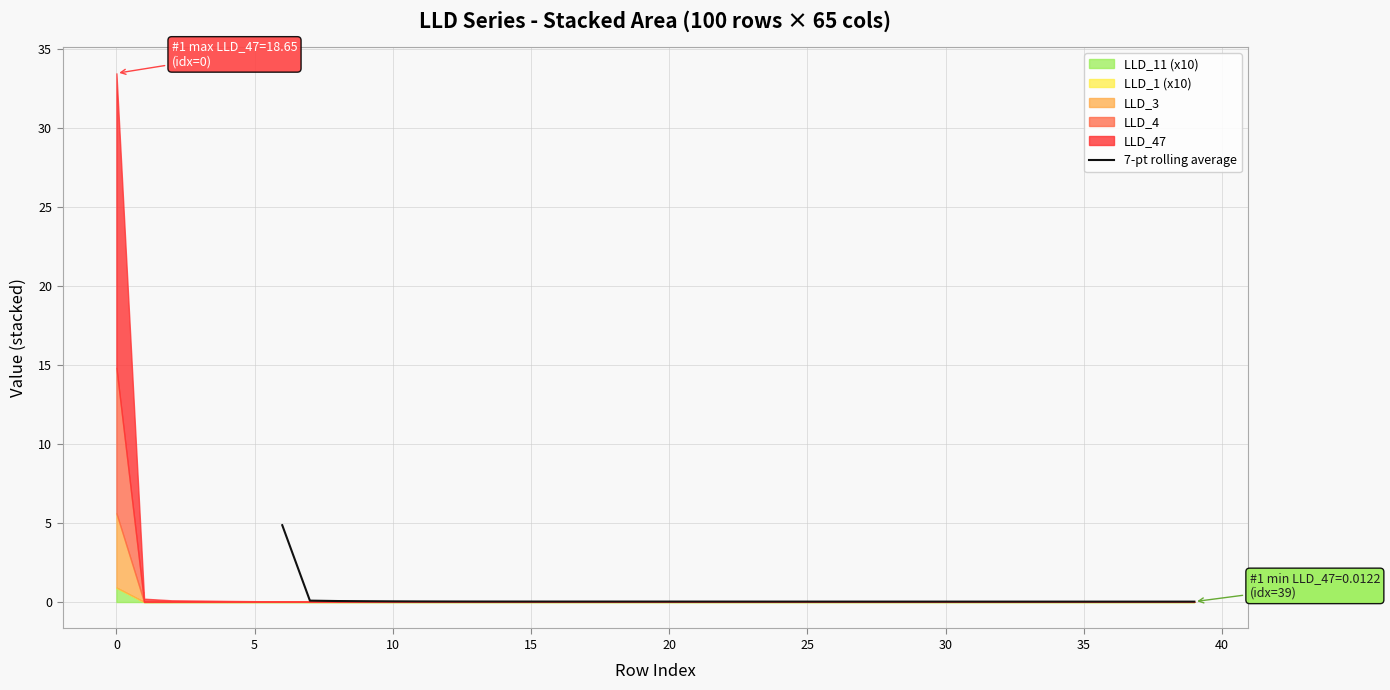

What is the difference between the maximum and minimum values?

4.8